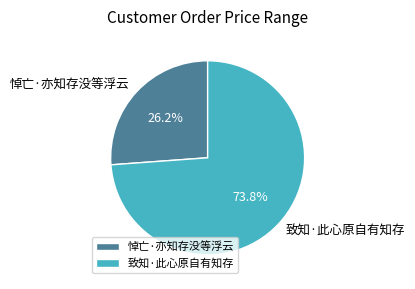

Which category has the smallest portion of the pie?

悼亡·亦知存没等浮云